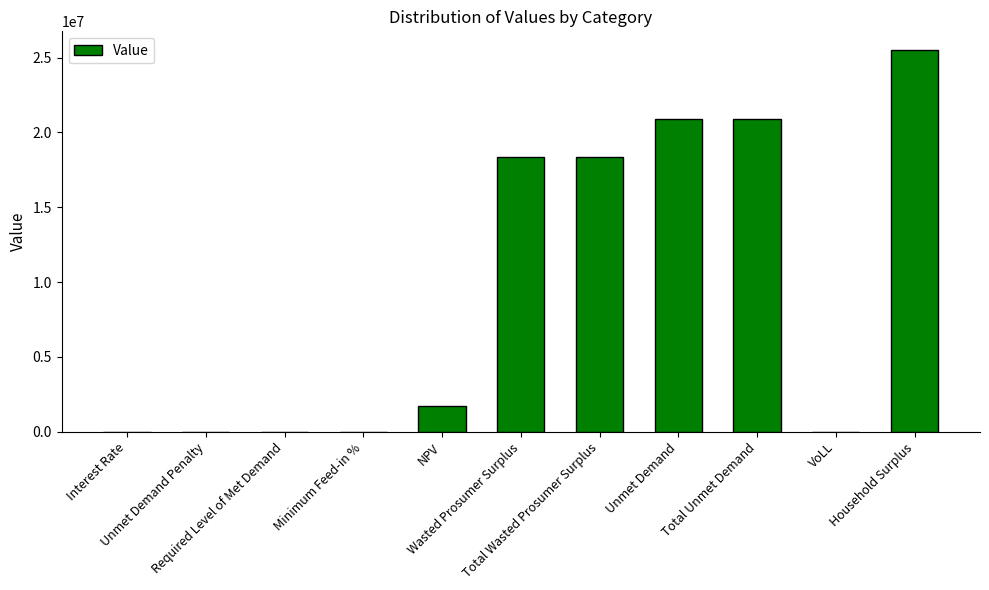

Where does the data first go above 1687249?

NPV